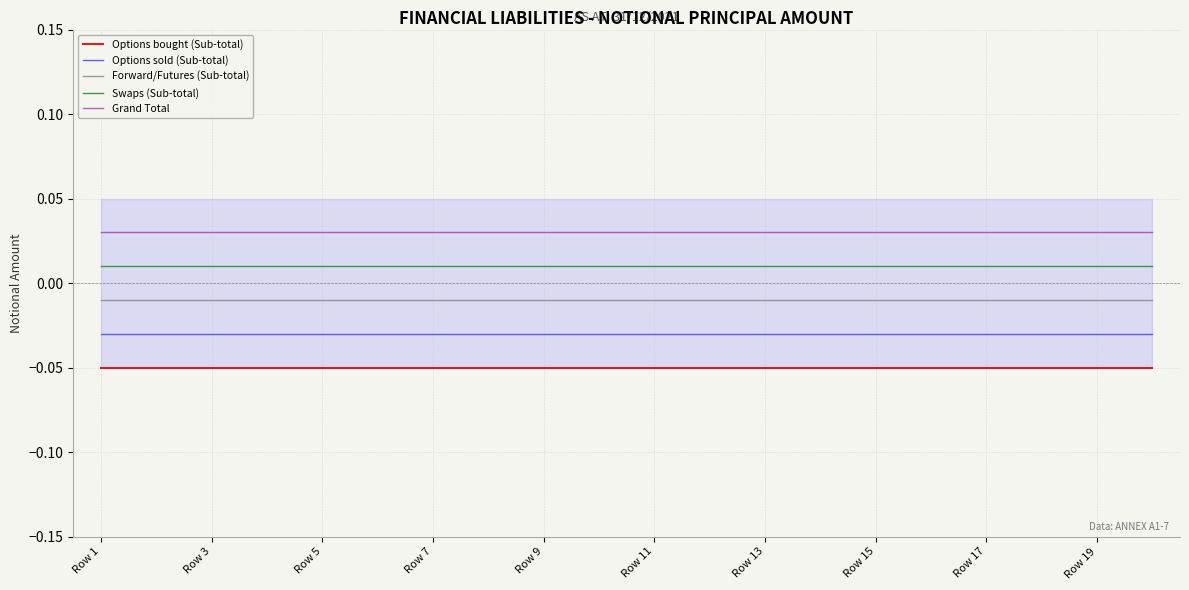

At which category is the sum across all series the highest?

Row 1